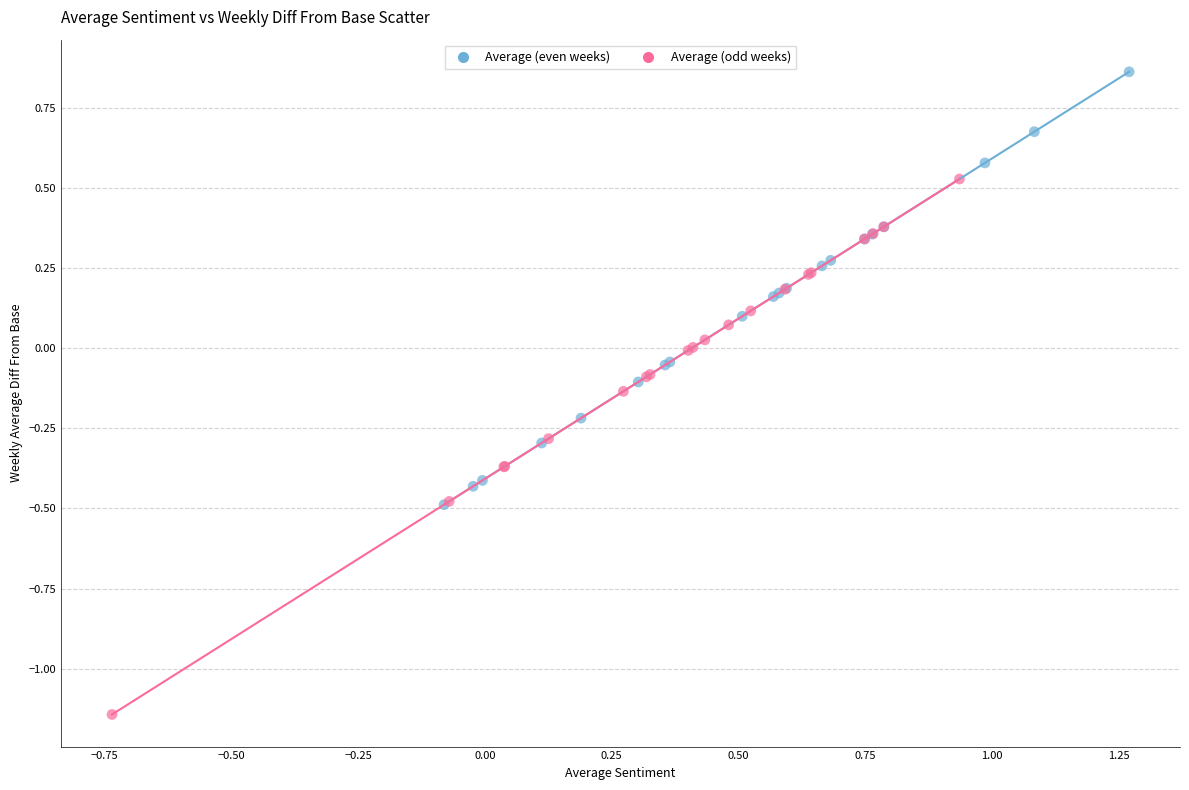

What are all the series names shown in the legend?

Average (even weeks), Average (odd weeks)